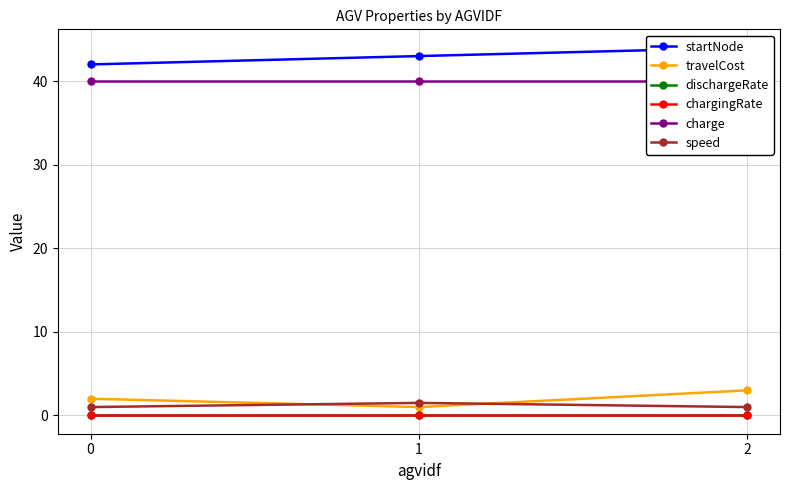

Reading right to left, list all the values displayed in this chart.

startNode: 44.0	43.0	42.0
travelCost: 3.0	1.0	2.0
dischargeRate: 0.0	0.0	0.0
chargingRate: 0.0	0.0	0.0
charge: 40.0	40.0	40.0
speed: 1.0	1.5	1.0